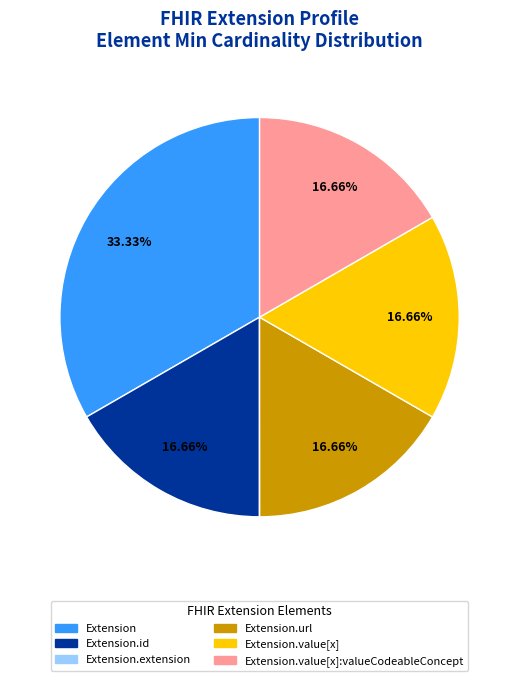

To the nearest percent, what is the average slice percentage?

17%